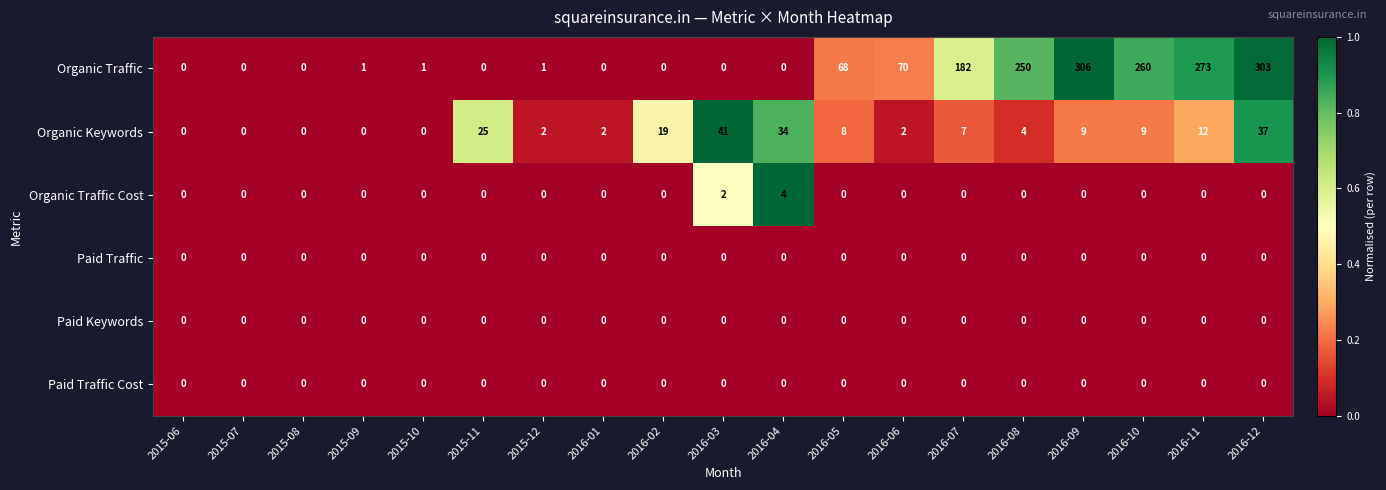

Which category has the highest value in the Organic Keywords series?

2016-03